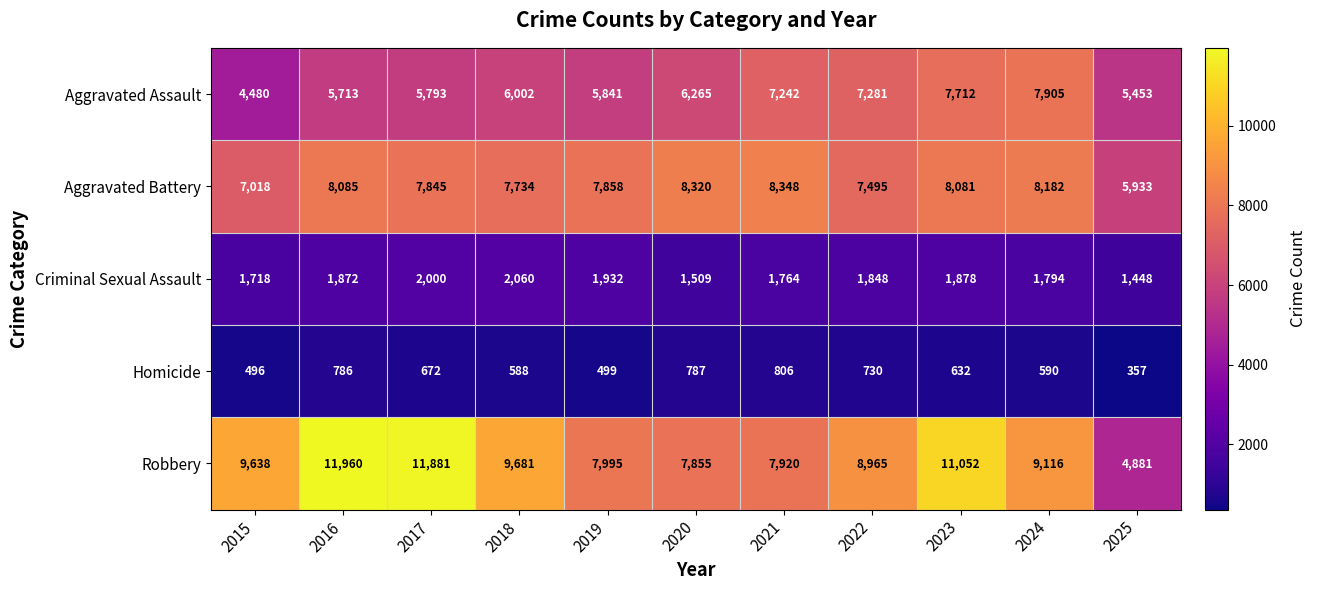

Is the value of Aggravated Assault at 2022 greater than the value of Homicide at 2025?

Yes